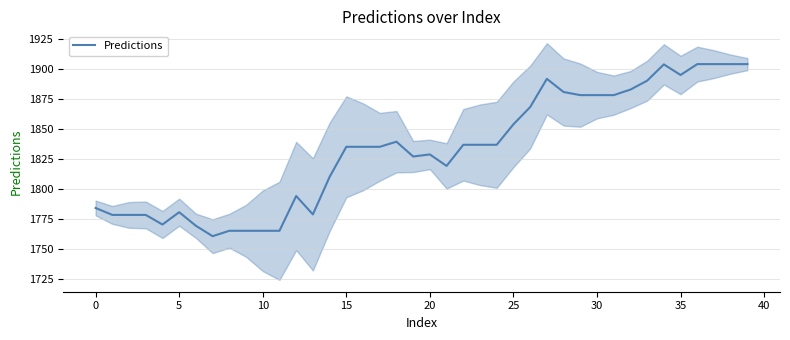

What is the approximate value at 14?

1810.1